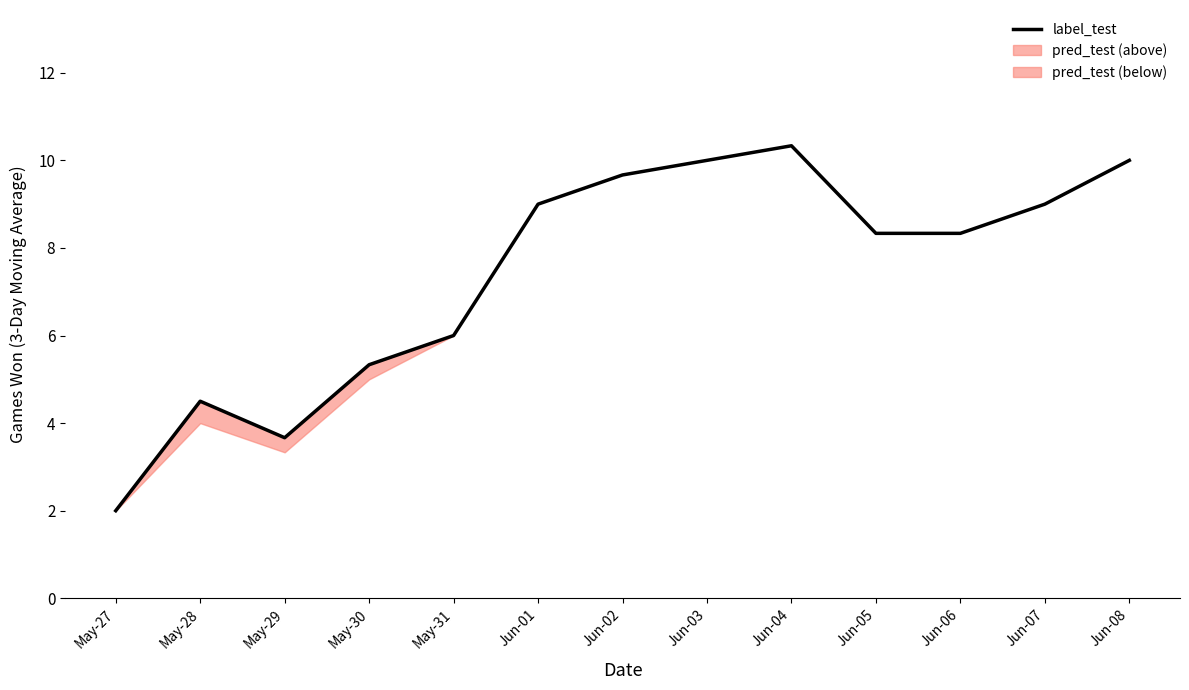

Reading left to right, what are all the values shown in this chart?

May-27=2.0	May-28=4.5	May-29=3.7	May-30=5.3	May-31=6.0	Jun-01=9.0	Jun-02=9.7	Jun-03=10.0	Jun-04=10.3	Jun-05=8.3	Jun-06=8.3	Jun-07=9.0	Jun-08=10.0